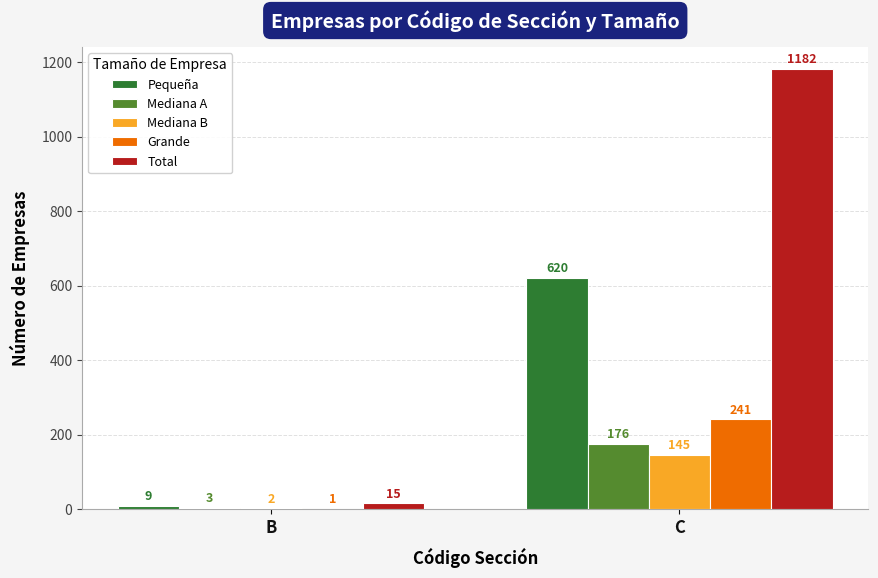

Which series has the largest total across all categories?

Total